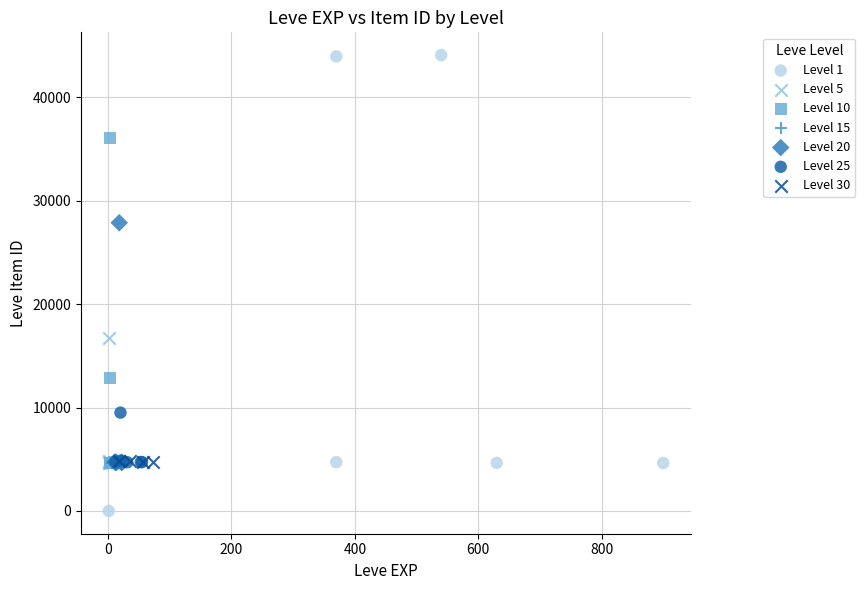

Which series contains the highest Y value?

Level 1